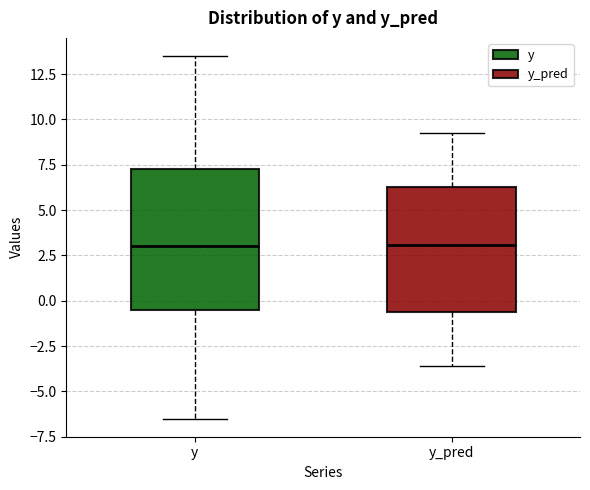

Reading left to right, transcribe this box plot: for each box, give where its median line is, the range the box spans, and where its two whiskers end, as read against the y-axis. The values are not printed on the chart, so give them approximately, as read against the axis.

y: median 3.0, box -0.5 to 7.5, whiskers -6.5 to 13.5
y_pred: median 3.0, box -0.5 to 6.5, whiskers -3.5 to 9.5